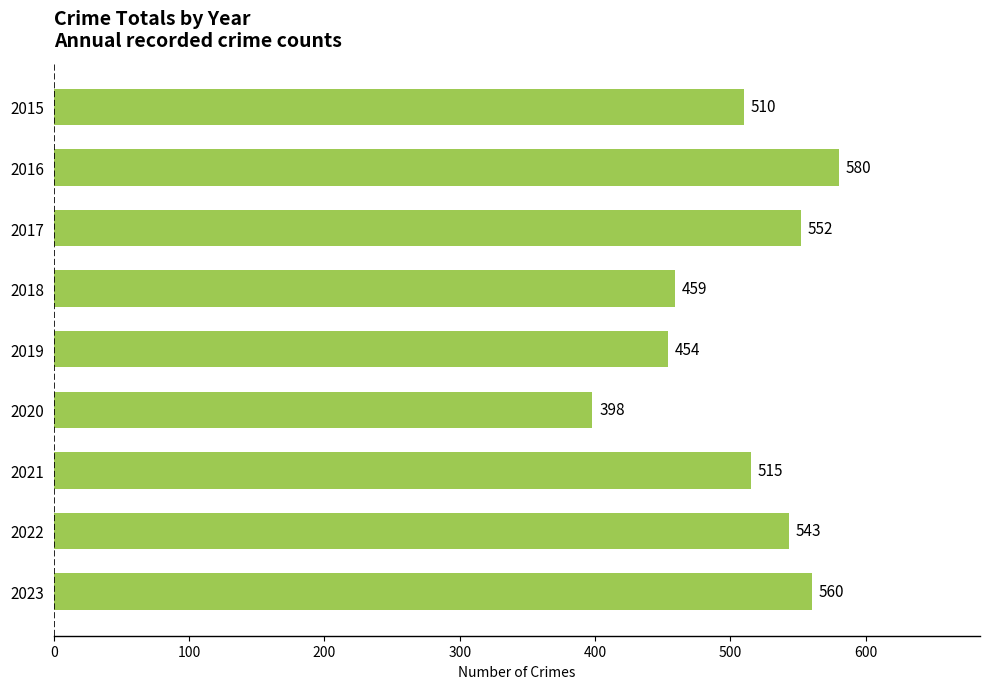

How many values are below 515?

4